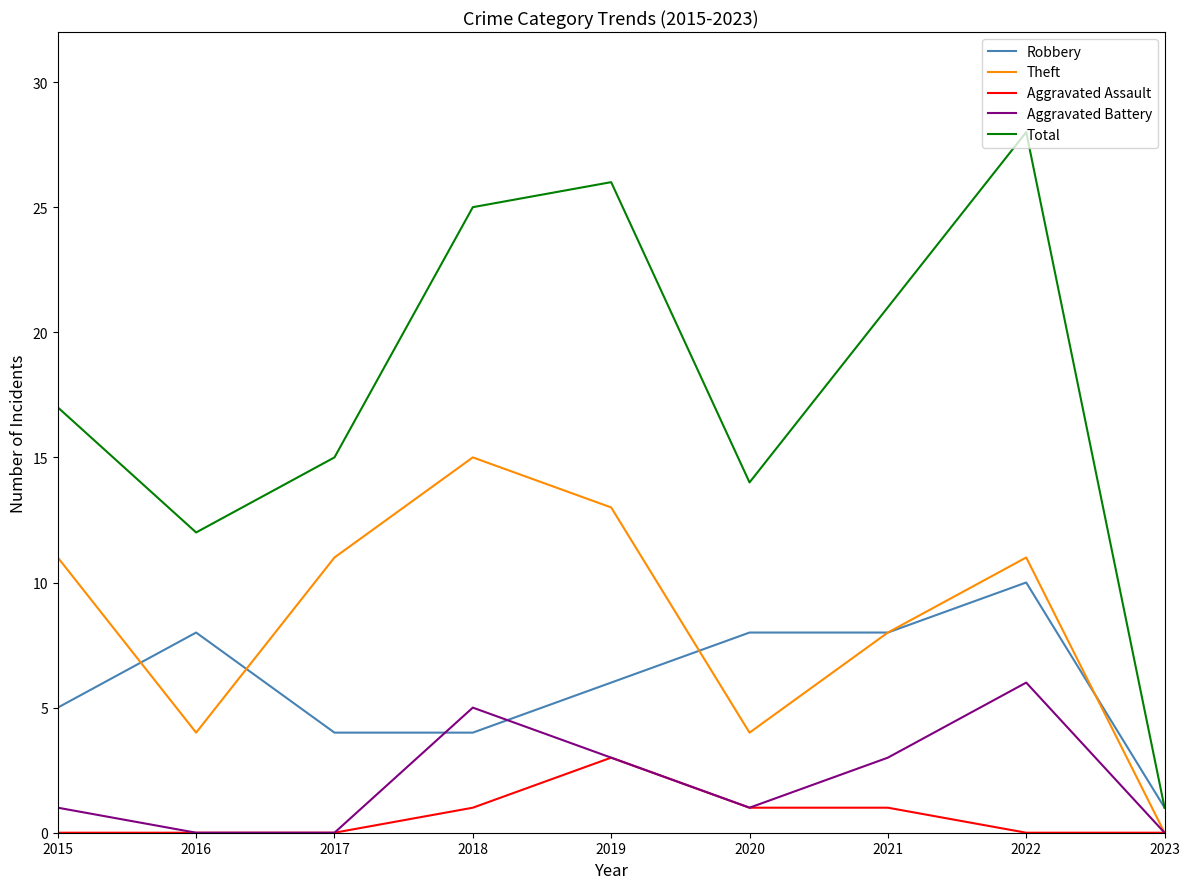

True or false: Total and Aggravated Assault cross at least once.

False